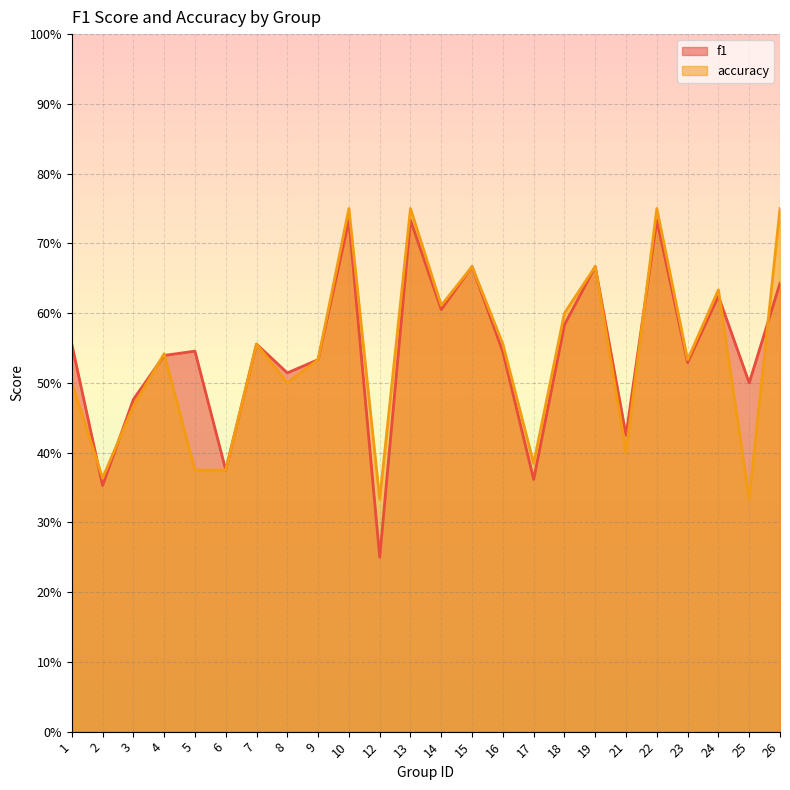

Count the f1 values in the range 0 to 1.

24